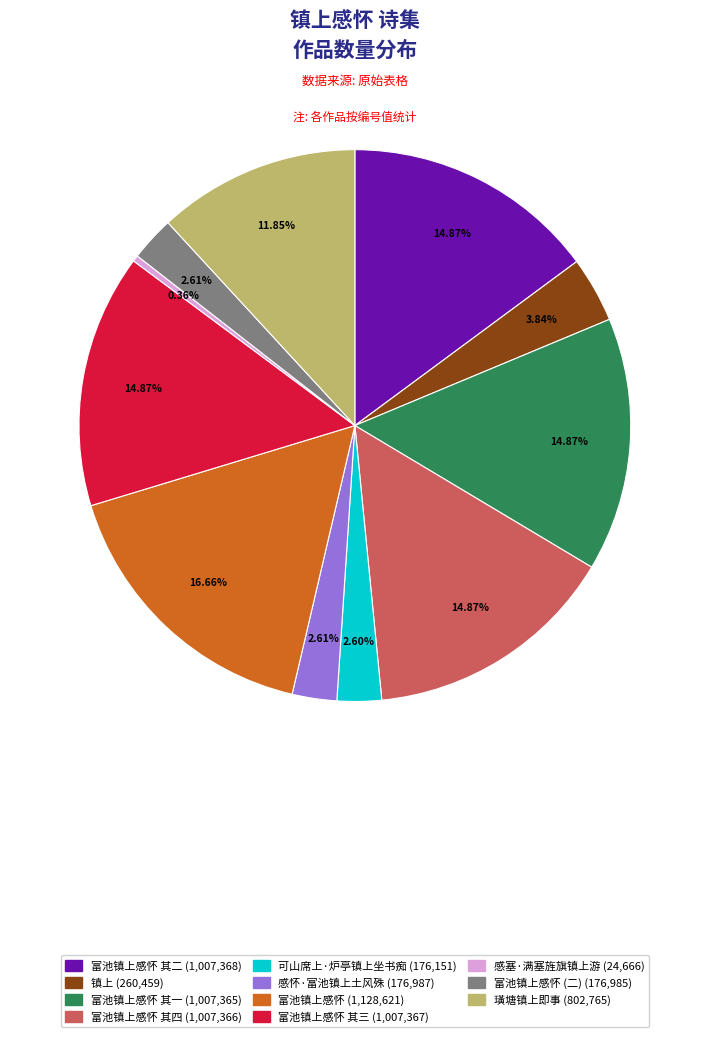

Is there any slice that represents more than half of the pie?

No